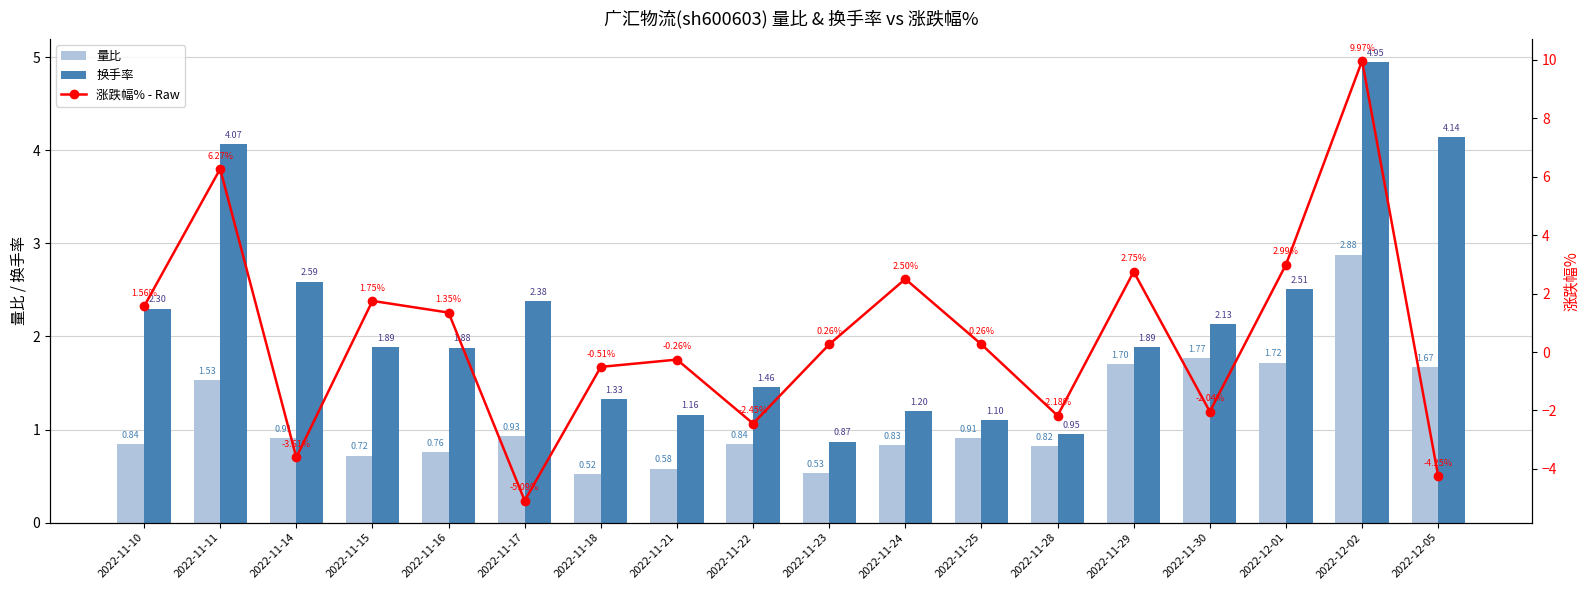

List the series in order of their peak value, highest first.

涨跌幅% - Raw, 换手率, 量比